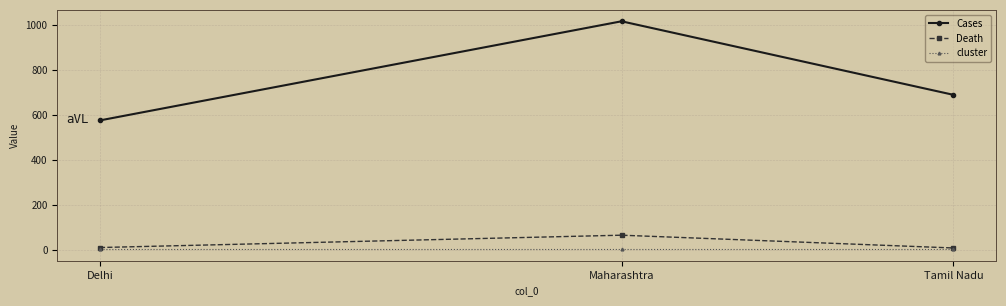

At which label does Cases reach its minimum?

Delhi